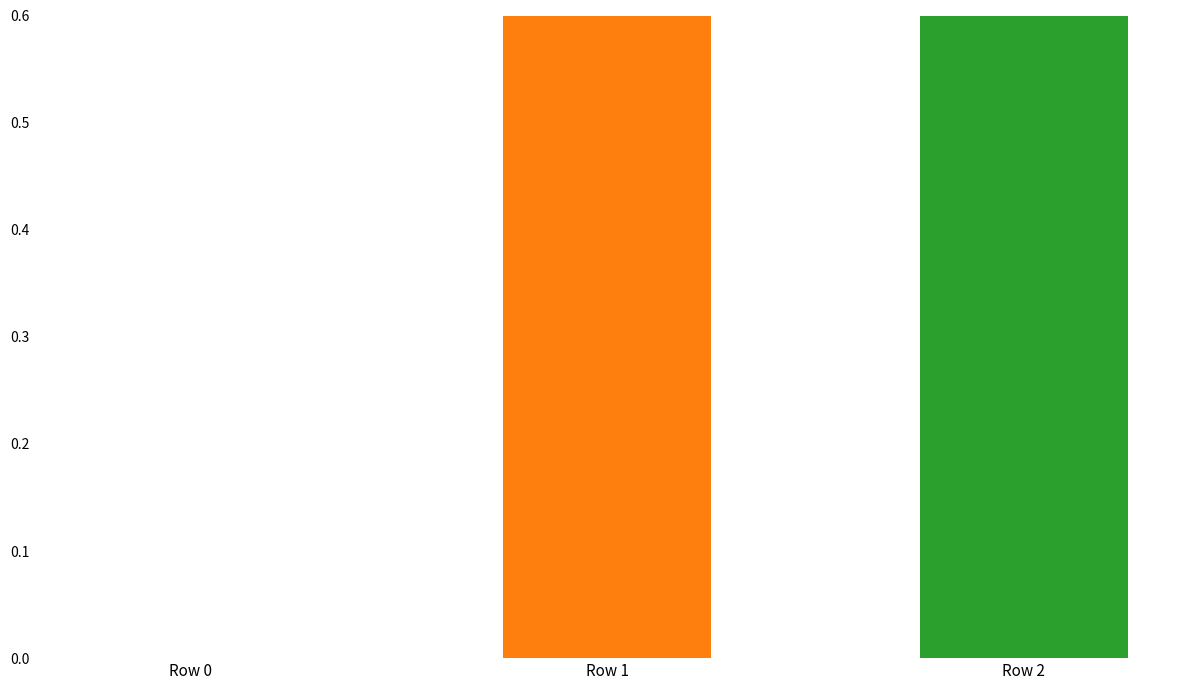

How many categories are shown in the chart?

3